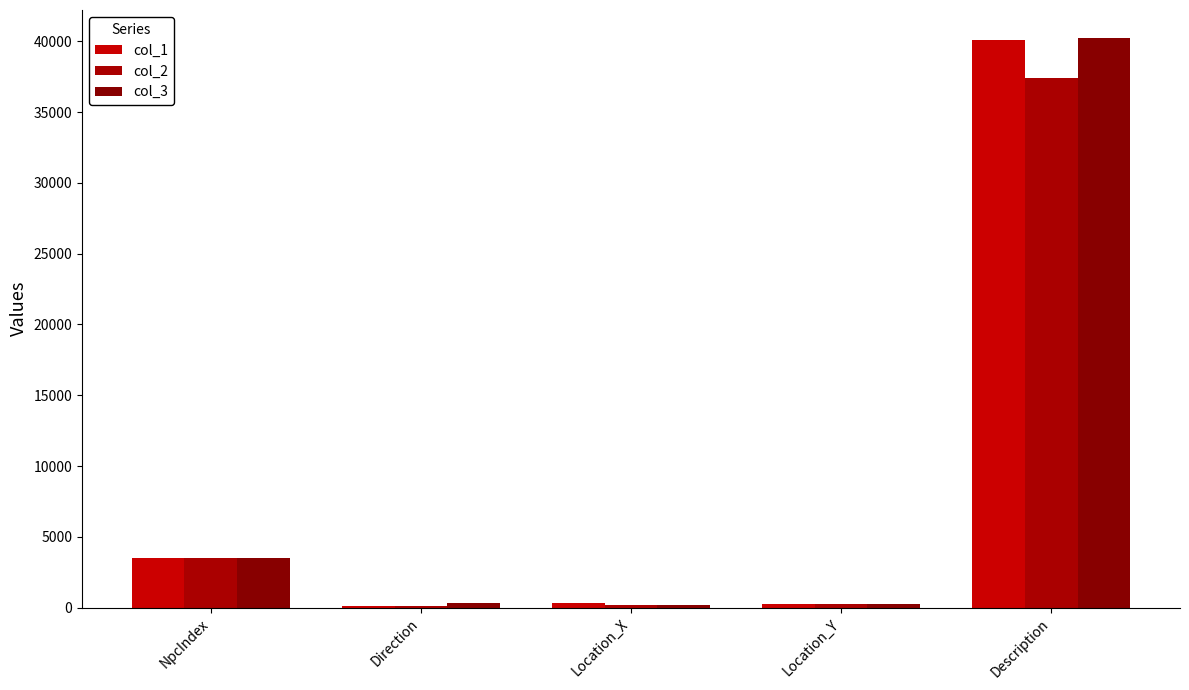

At which label is col_3 closest to 20184?

NpcIndex